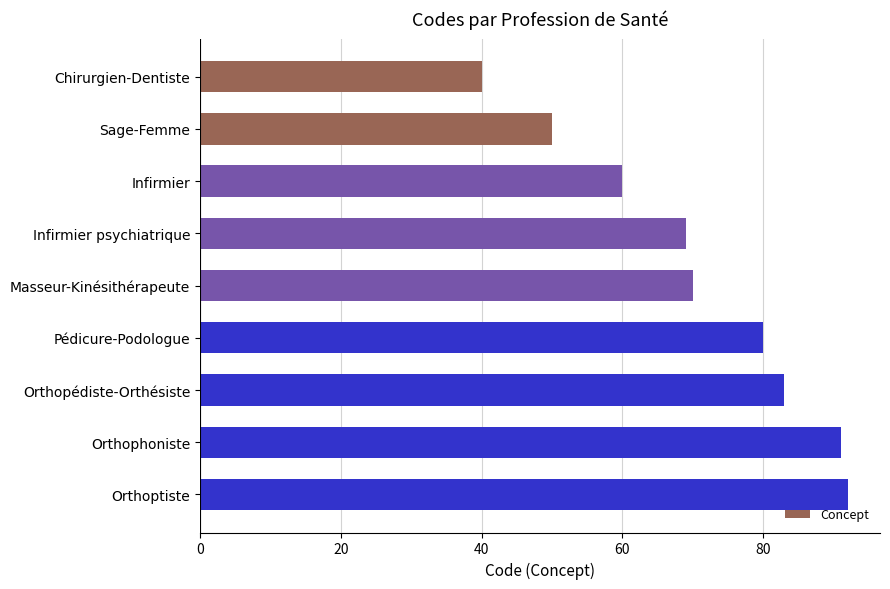

Is it true that the value at Orthopédiste-Orthésiste is 83?

True